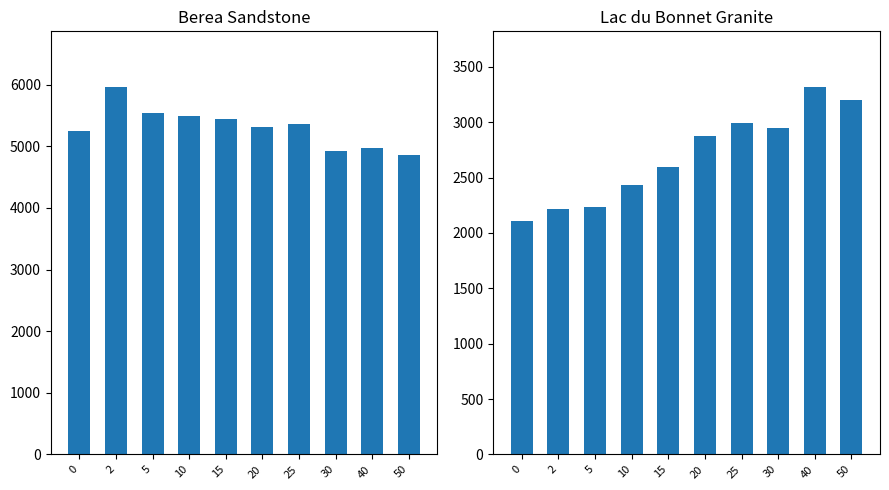

Reading left to right, transcribe all the data shown in this chart.

Berea Sandstone: 5252	5969	5540	5496	5442	5320	5365	4930	4969	4866
Lac du Bonnet Granite: 2110	2219	2231	2434	2598	2872	2989	2950	3322	3204